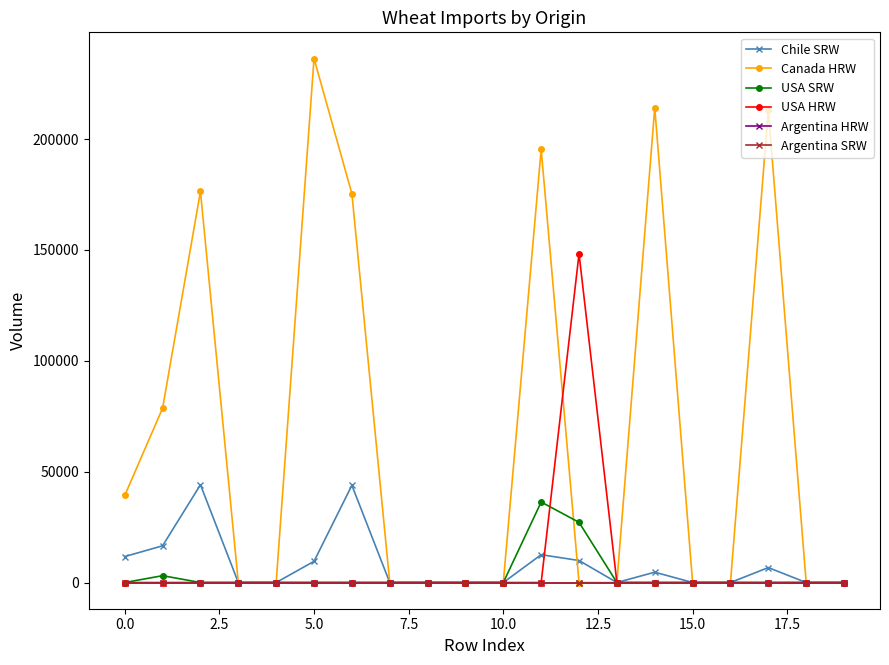

True or false: Argentina SRW and Argentina HRW intersect in this chart.

False